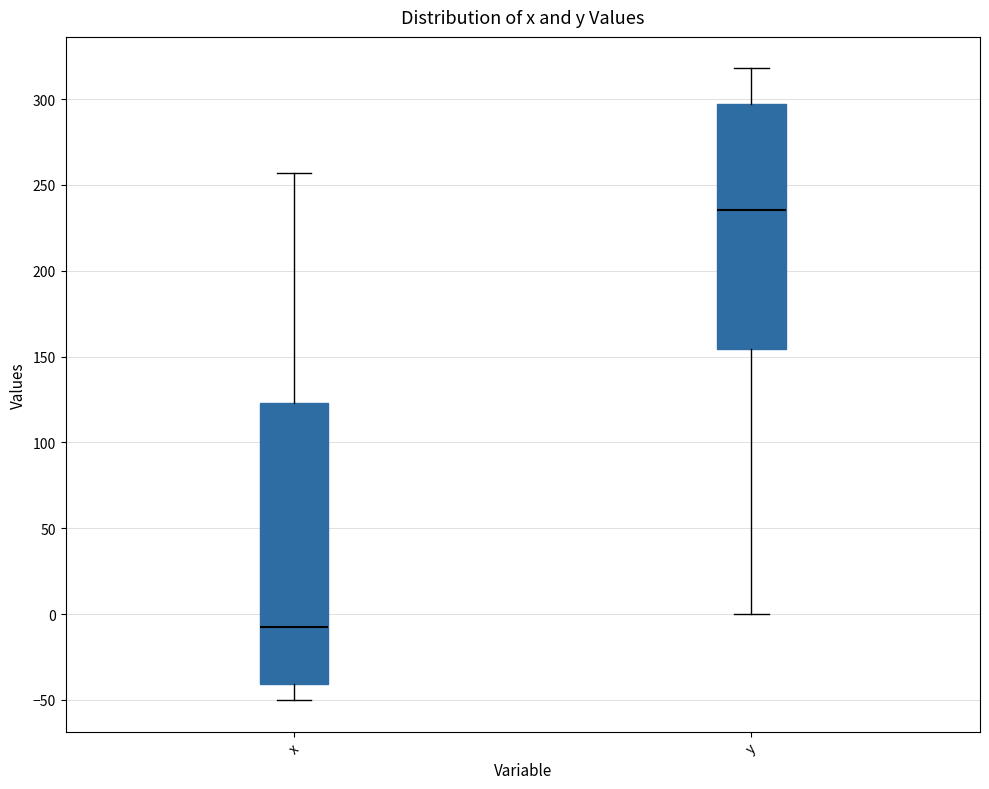

Reading left to right, read every box against the y-axis: the position of its median line, the range the box covers, and the ends of its whiskers. The values are not printed on the chart, so give them approximately, as read against the axis.

x: median -5, box -40 to 125, whiskers -50 to 255
y: median 235, box 155 to 295, whiskers 0 to 320